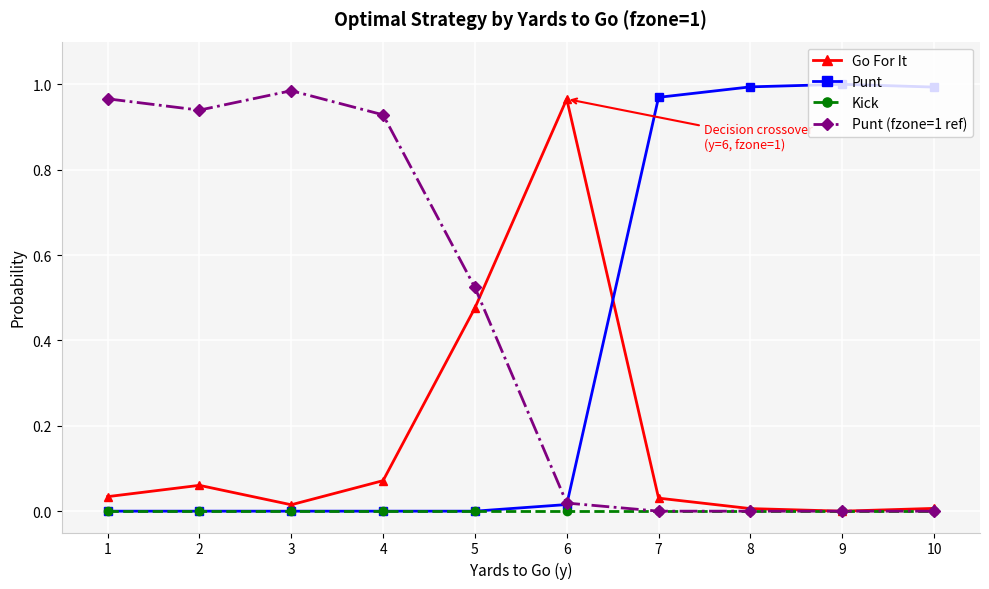

True or false: Punt and Go For It intersect in this chart.

True